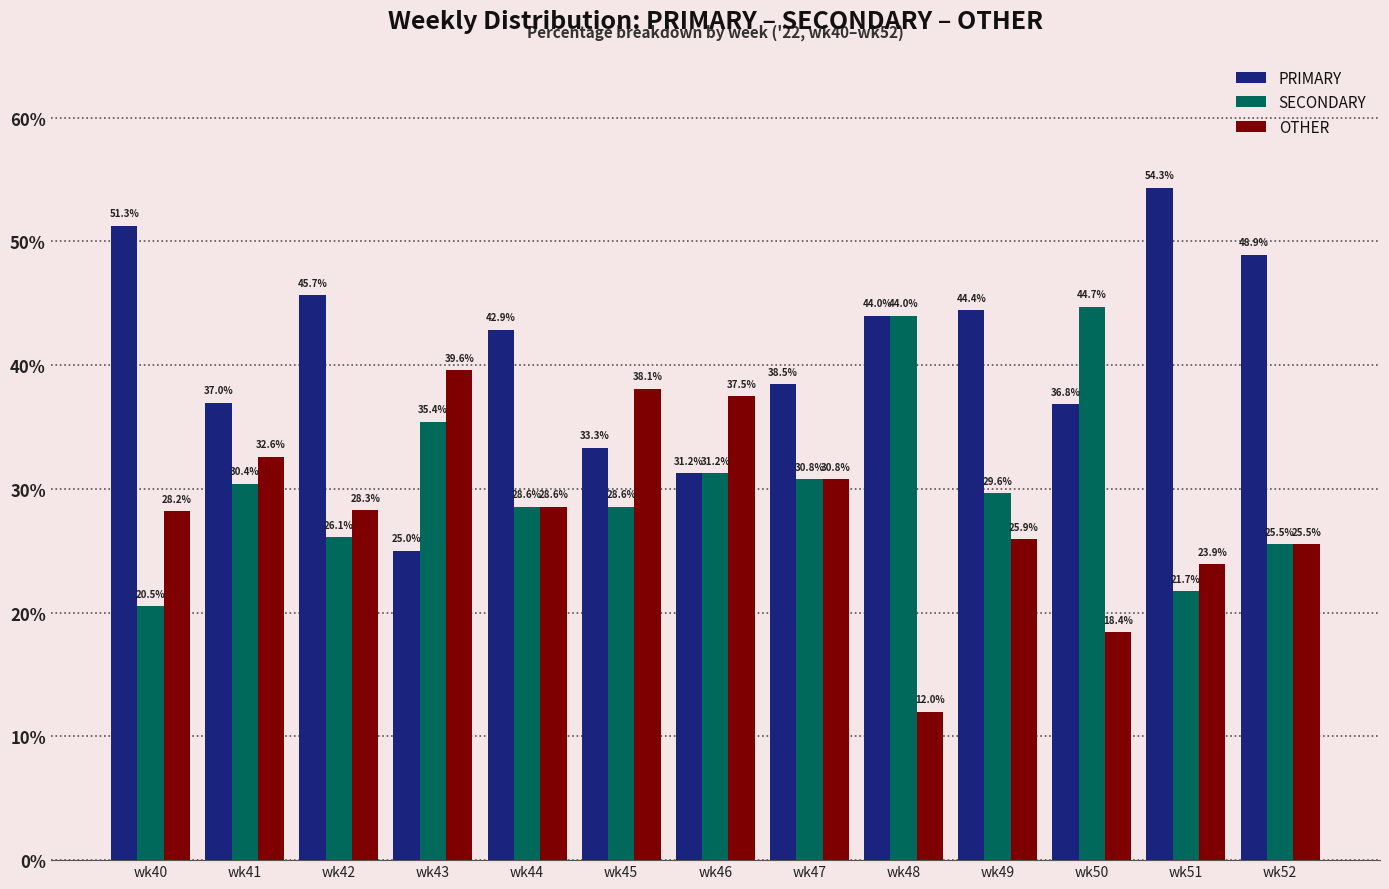

List the series in order of their peak value, highest first.

PRIMARY, SECONDARY, OTHER